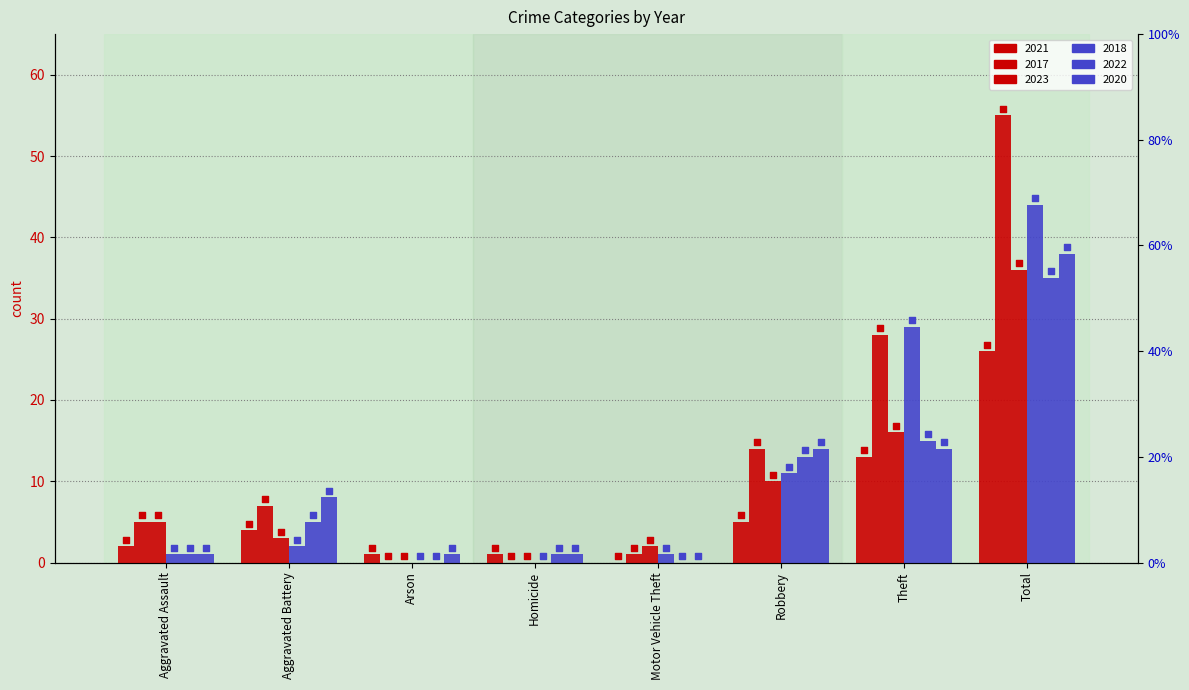

At how many categories does at least one series exceed 40?

1